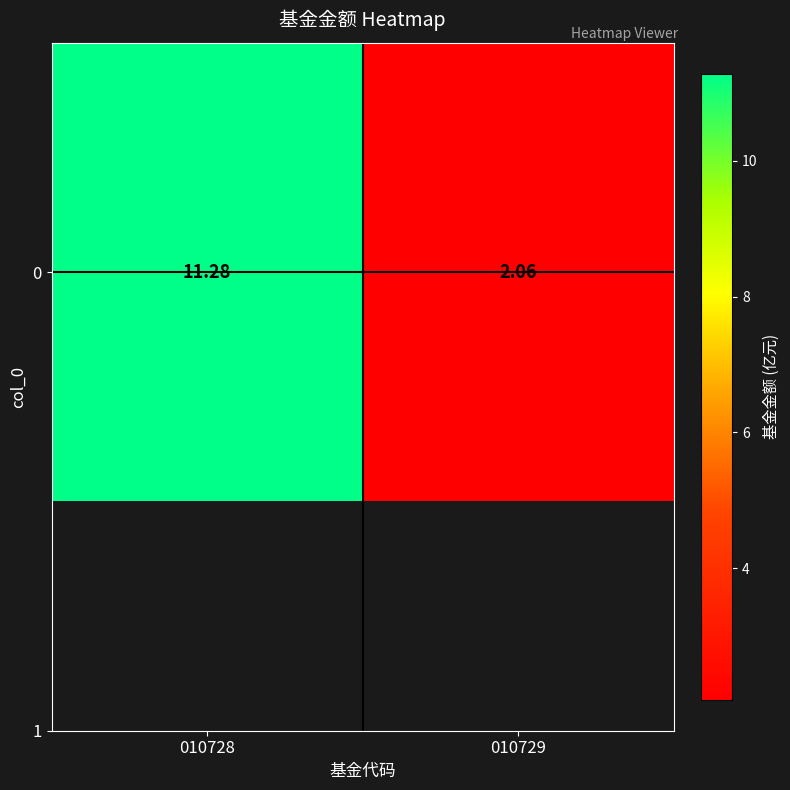

What is the sum of the values at 010728 and 010729?

13.3